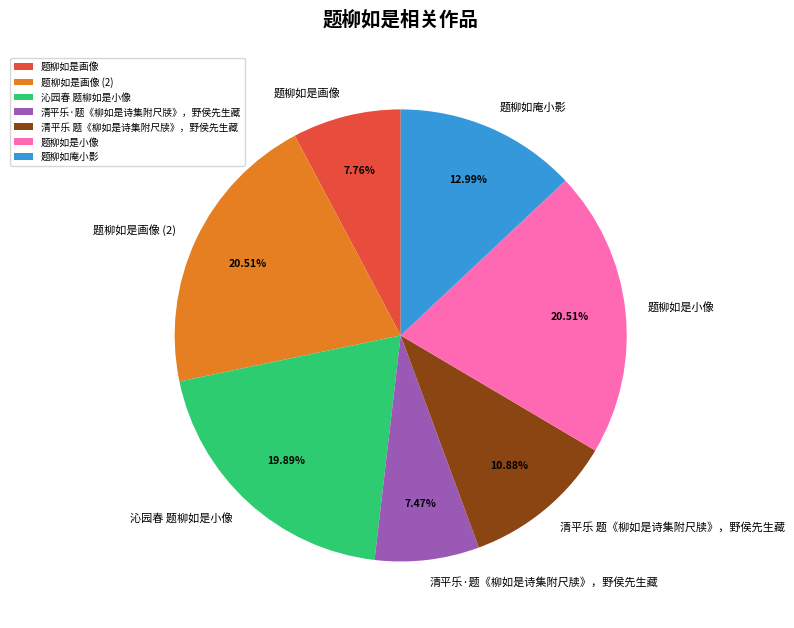

To the nearest percent, what is the difference between the largest and smallest slice percentages?

13%